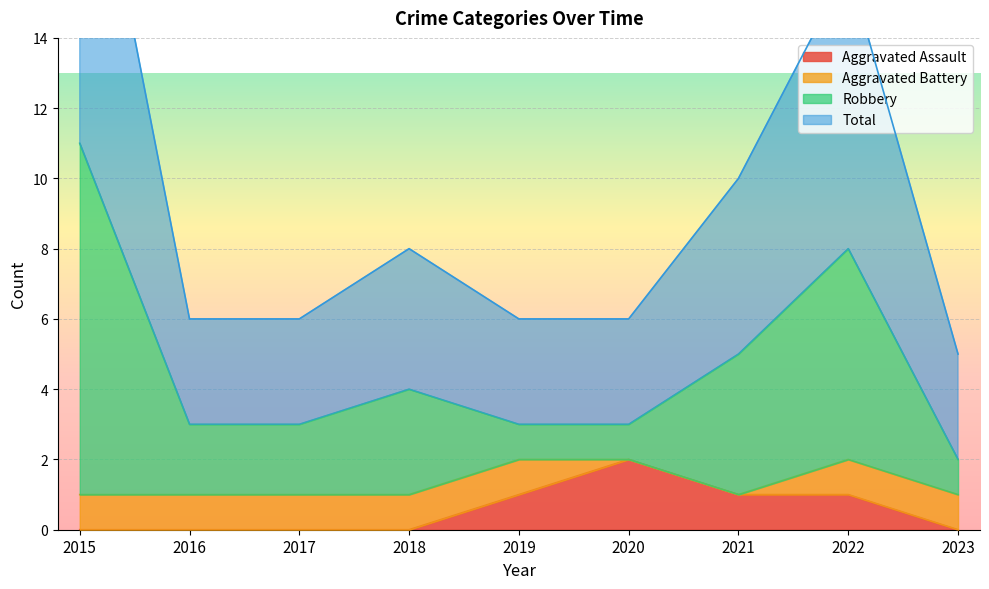

At how many categories does at least one series exceed 11?

2